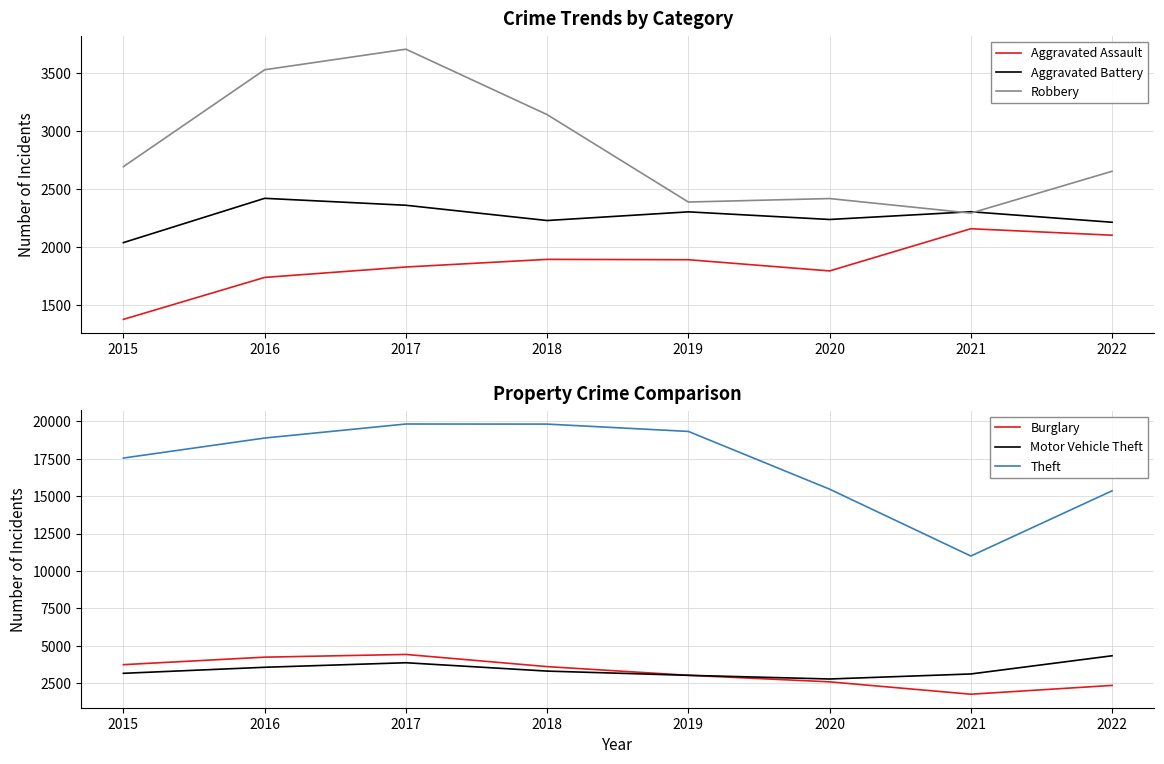

What is the greatest value displayed?

19825